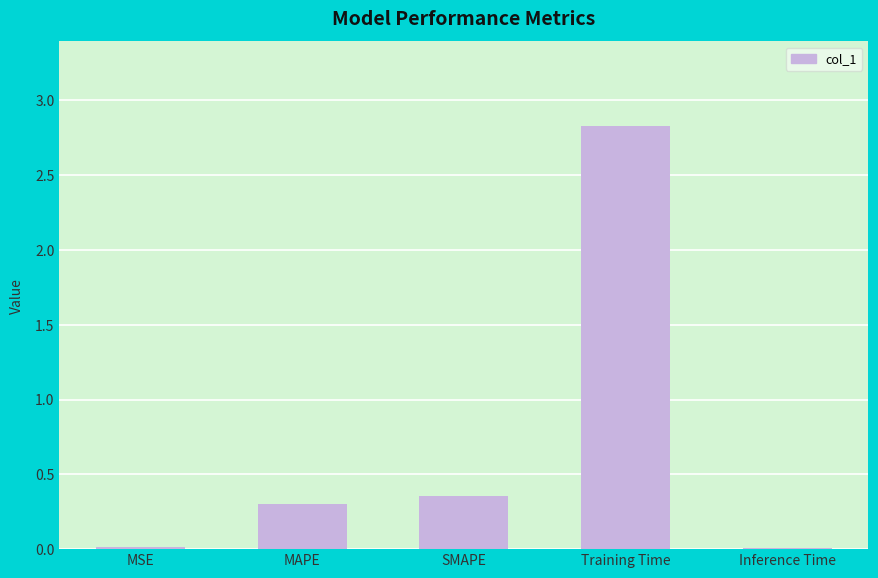

What is the difference between the maximum and minimum values?

2.8